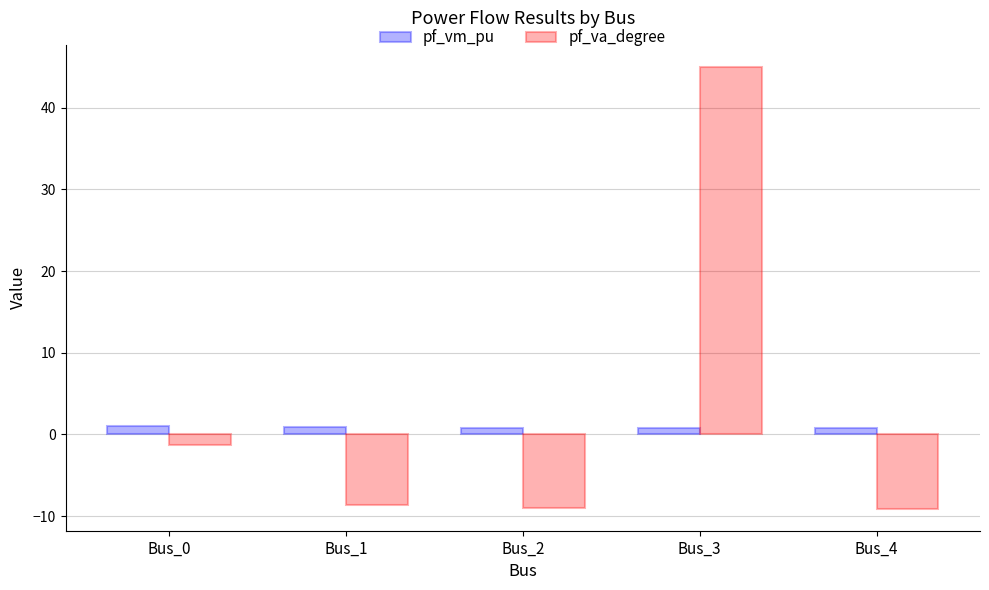

What is the maximum value for pf_va_degree?

45.0